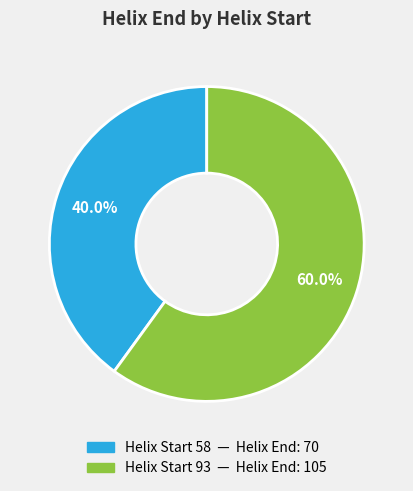

Is there any slice that represents more than half of the pie?

Yes